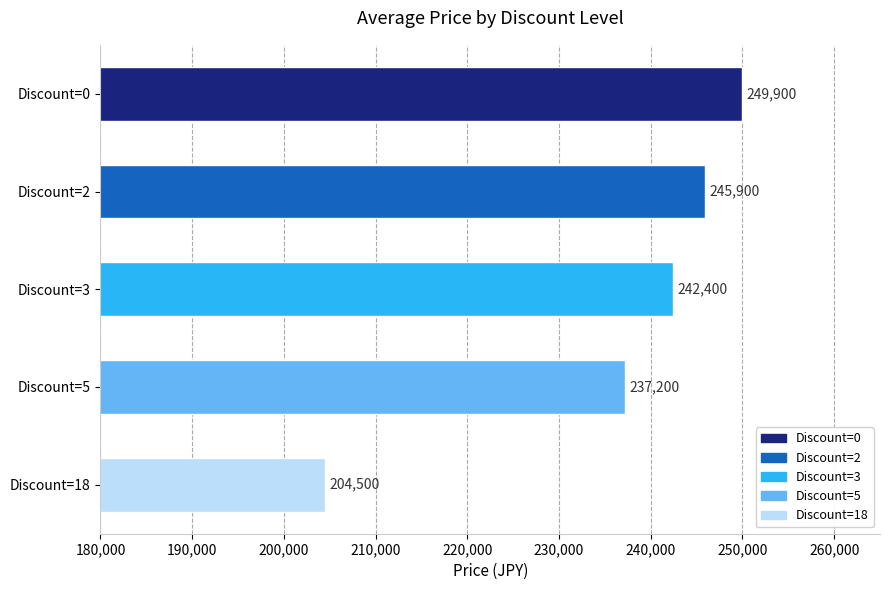

Reading bottom to top, list all the values displayed in this chart.

Discount=18=204500	Discount=5=237200	Discount=3=242400	Discount=2=245900	Discount=0=249900